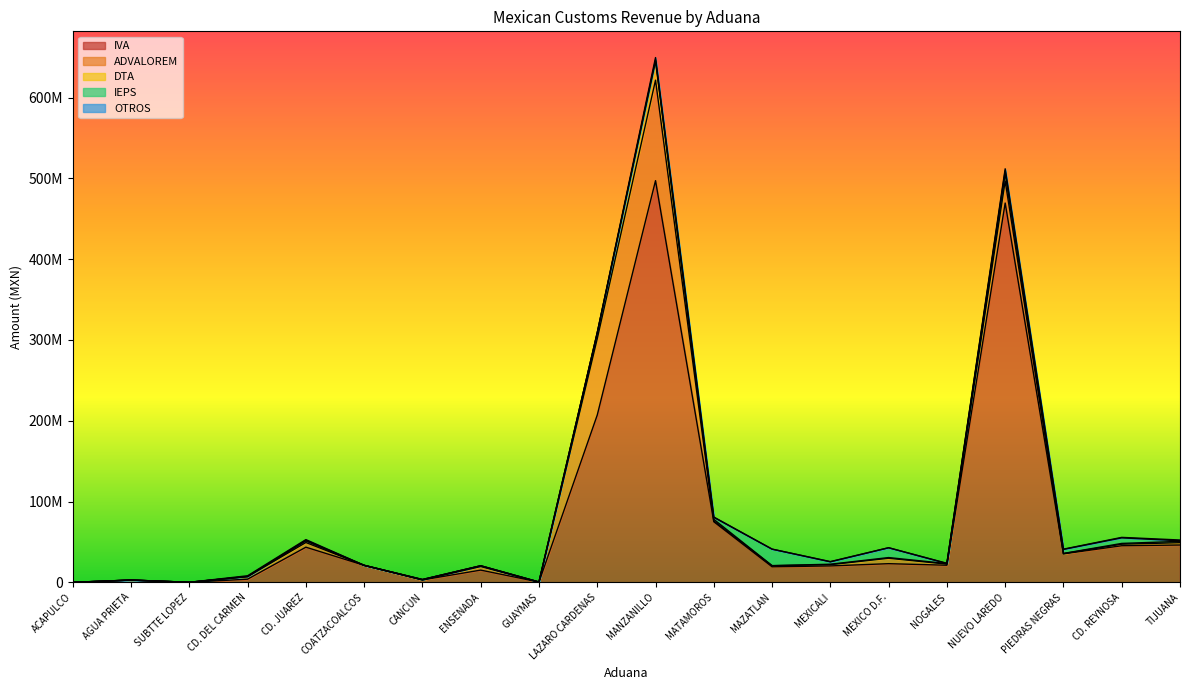

At AGUA PRIETA, list the series in order from smallest to largest.

IEPS, OTROS, DTA, ADVALOREM, IVA